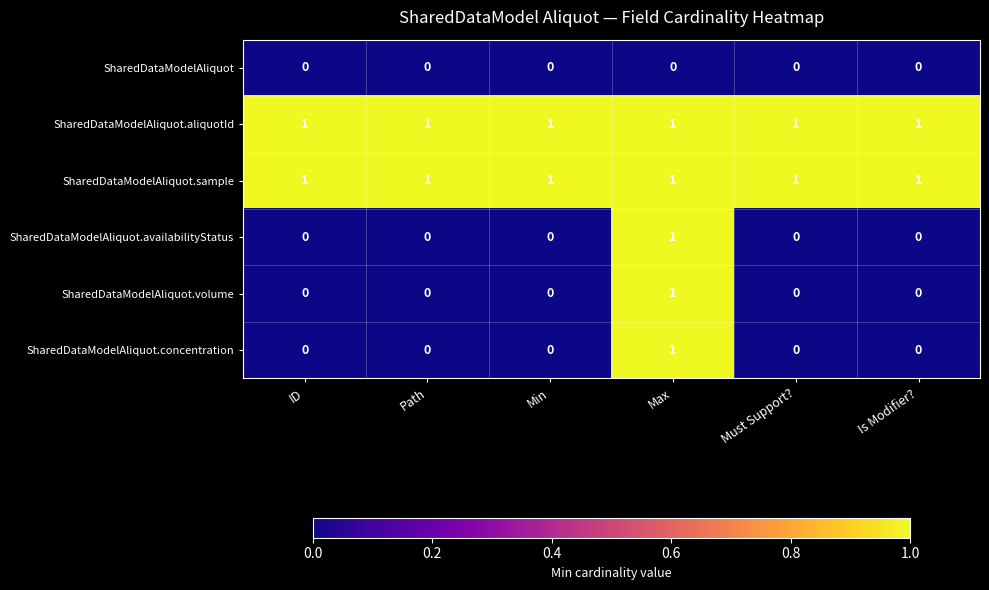

At how many categories does at least one series exceed 0?

6